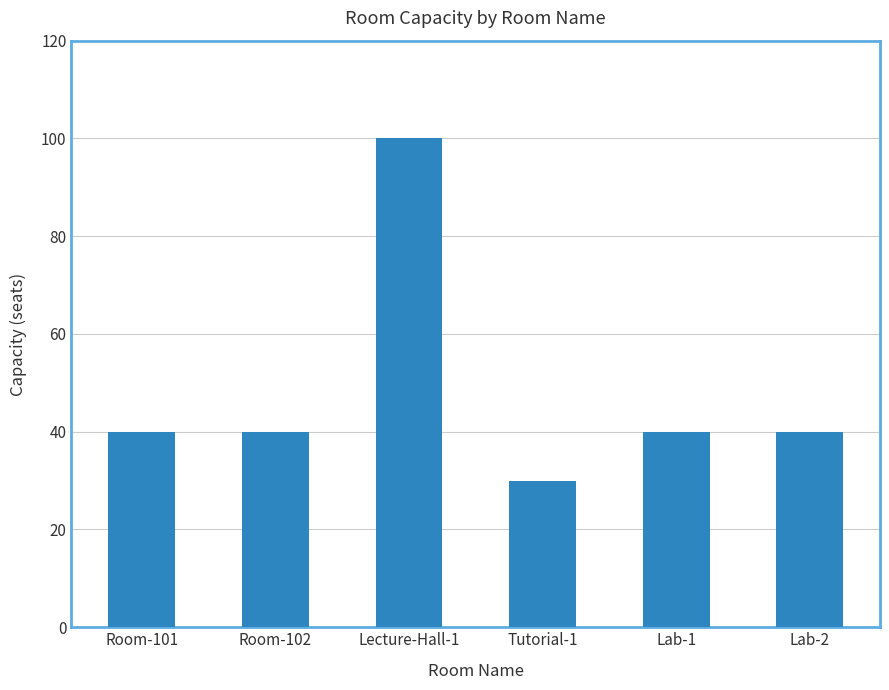

Which label corresponds to the largest value in the chart?

Lecture-Hall-1